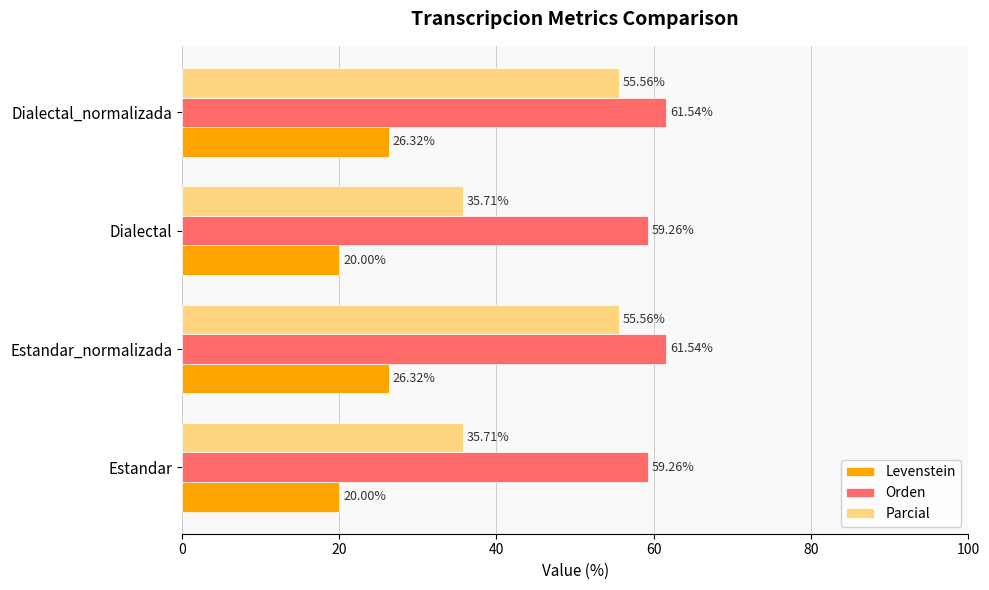

Count the Orden values in the range 59 to 61.

2